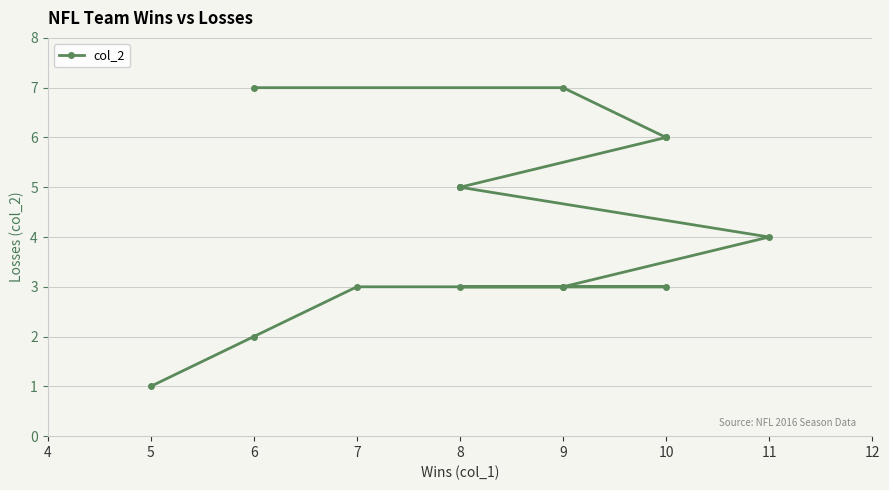

The value at 10 is 1. True or false?

False